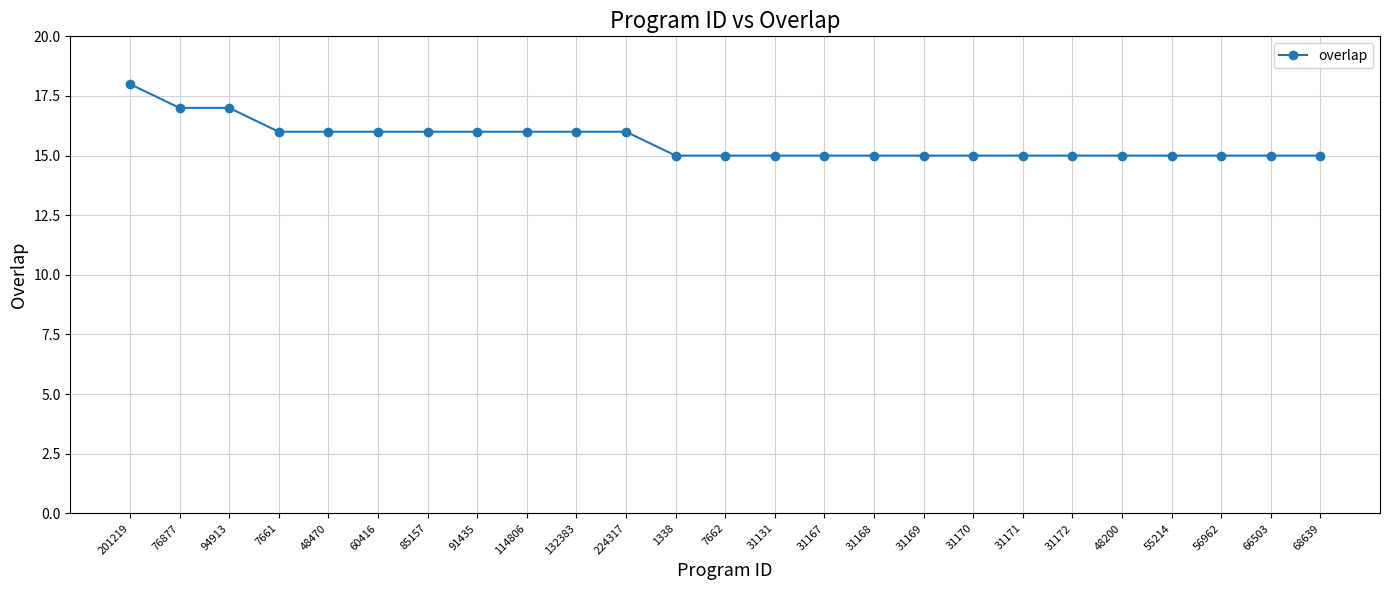

Reading left to right, what are all the values shown in this chart?

18	17	17	16	16	16	16	16	16	16	16	15	15	15	15	15	15	15	15	15	15	15	15	15	15